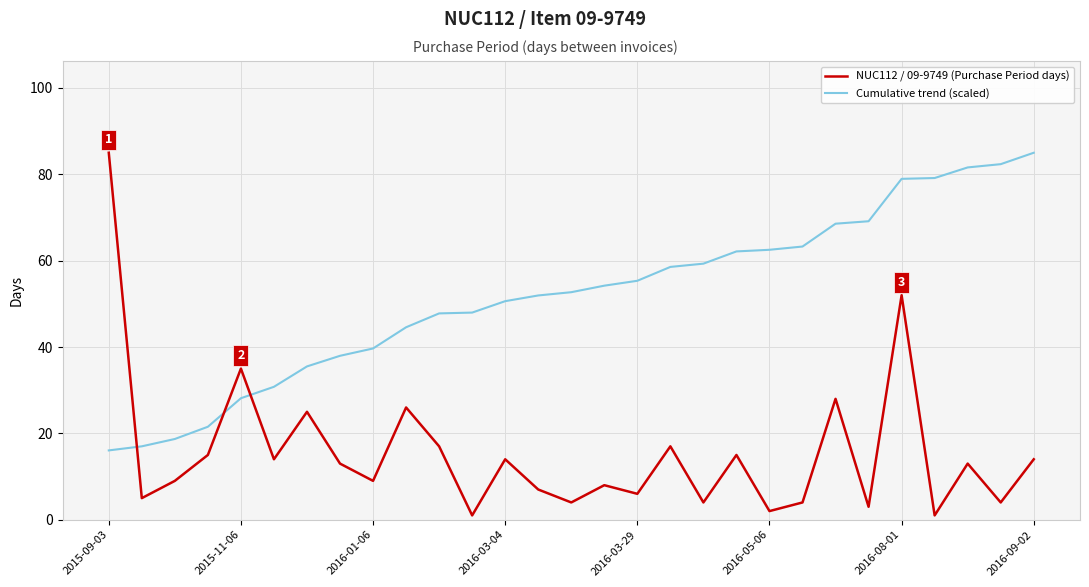

Rank the series by their average value, from highest to lowest.

Cumulative trend (scaled), NUC112 / 09-9749 (Purchase Period days)